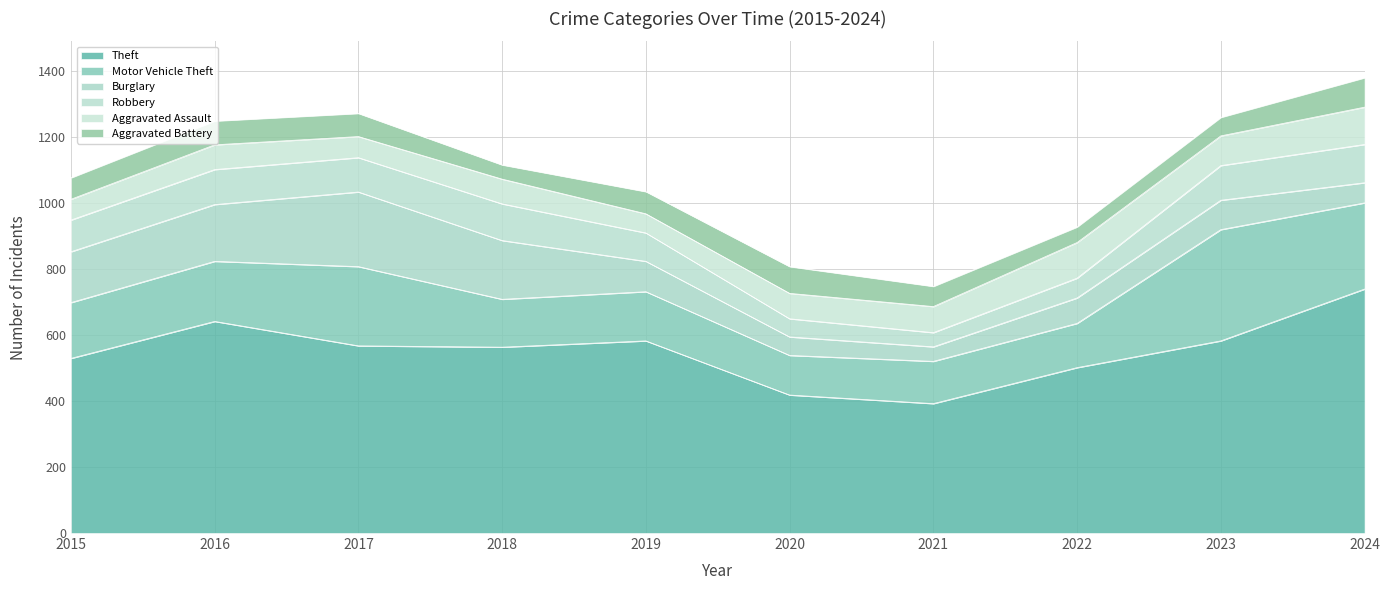

In Aggravated Battery, how many points are lower than both neighbors (excluding endpoints)?

2